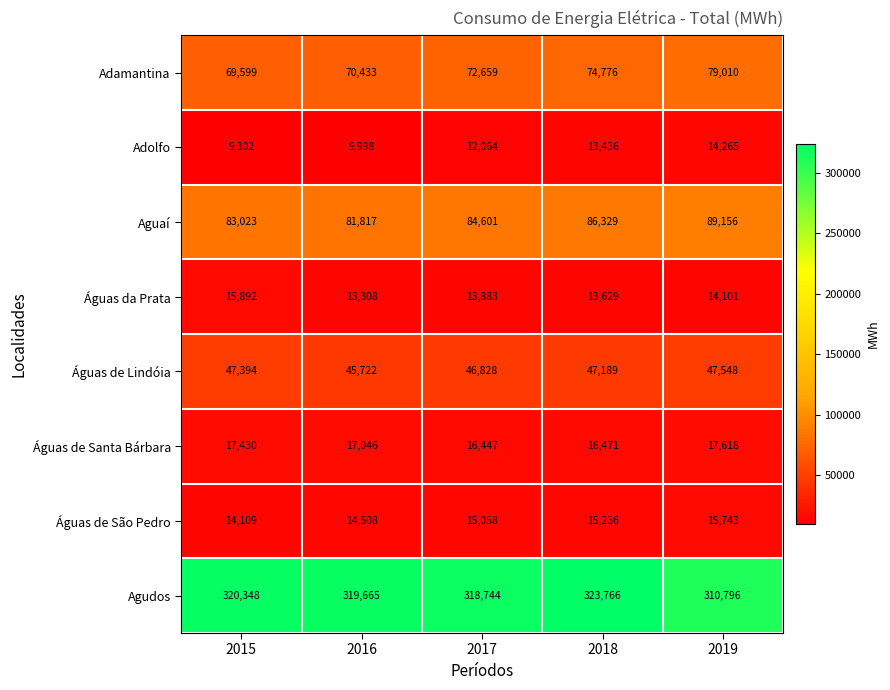

At which label does Águas da Prata first exceed 13883?

2015